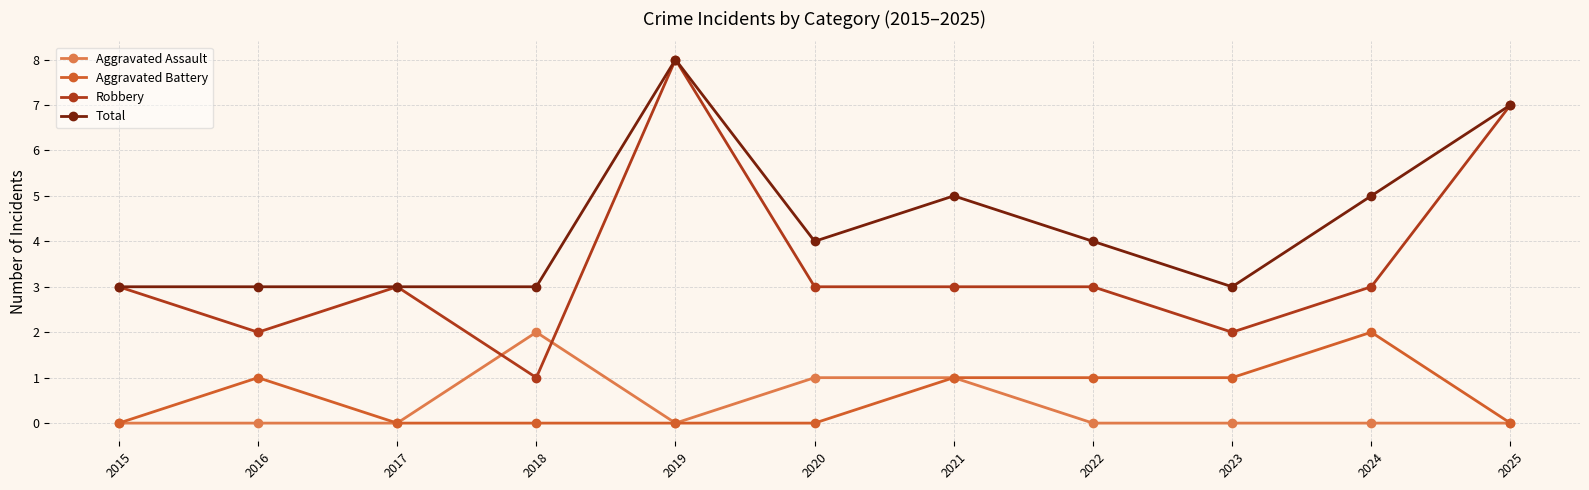

What is the difference between the highest and lowest values at 2021?

4